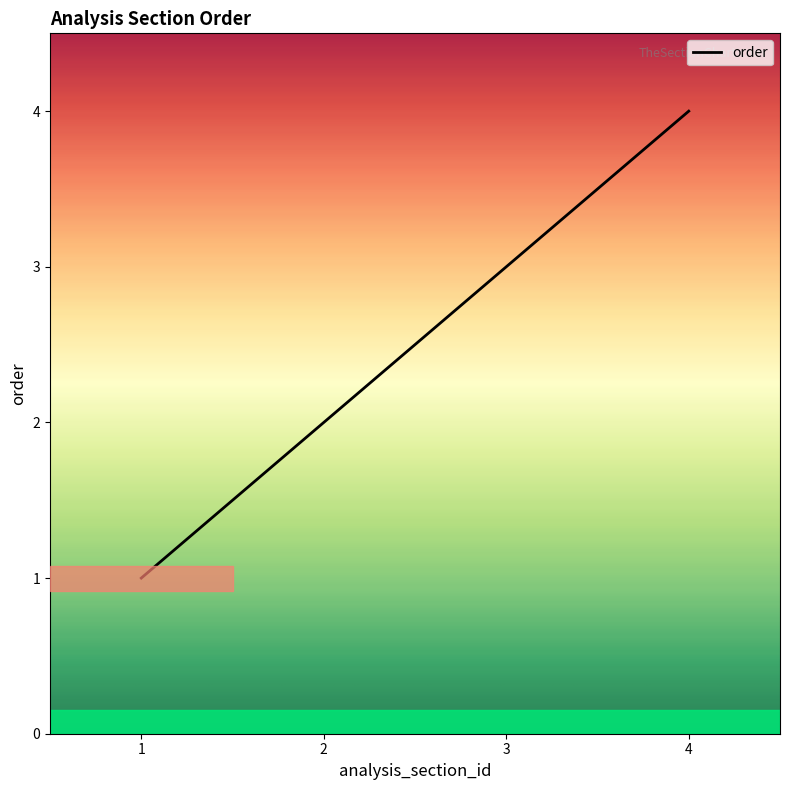

How many values exceed 3?

1